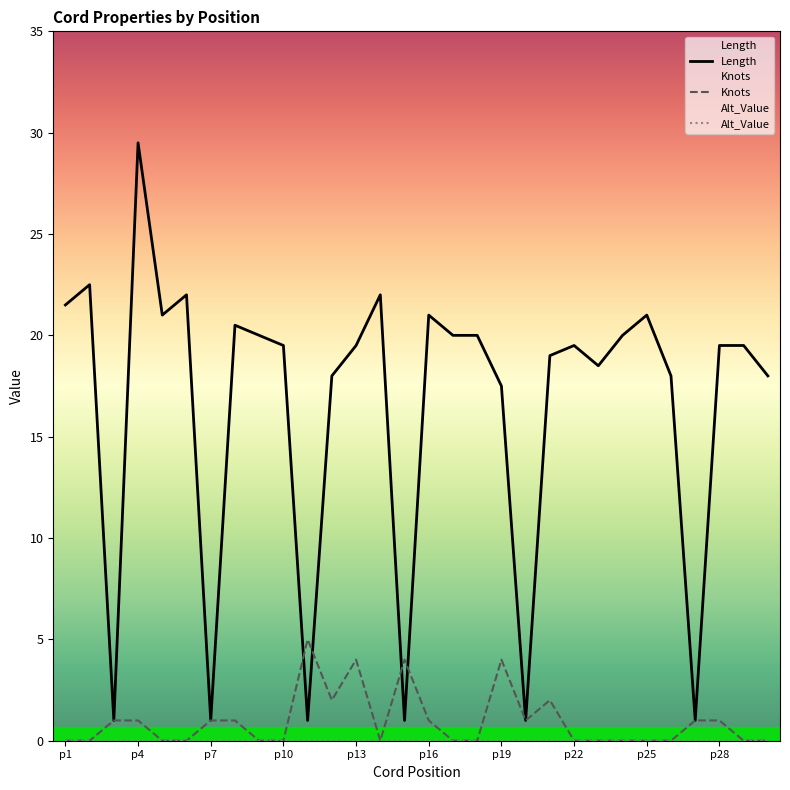

True or false: Alt_Value and Length intersect in this chart.

False